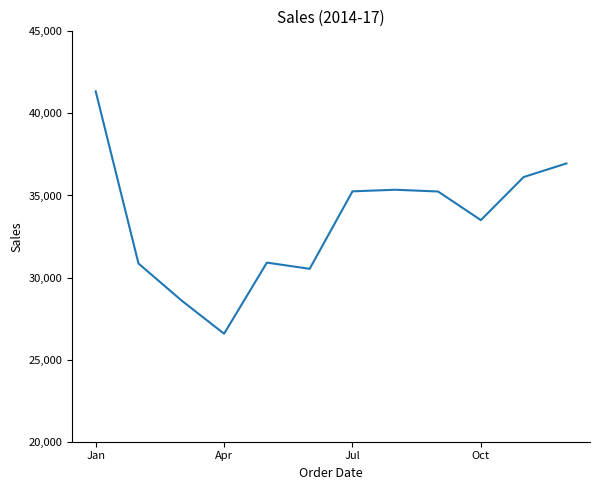

What is the maximum value shown in the chart?

41347.0